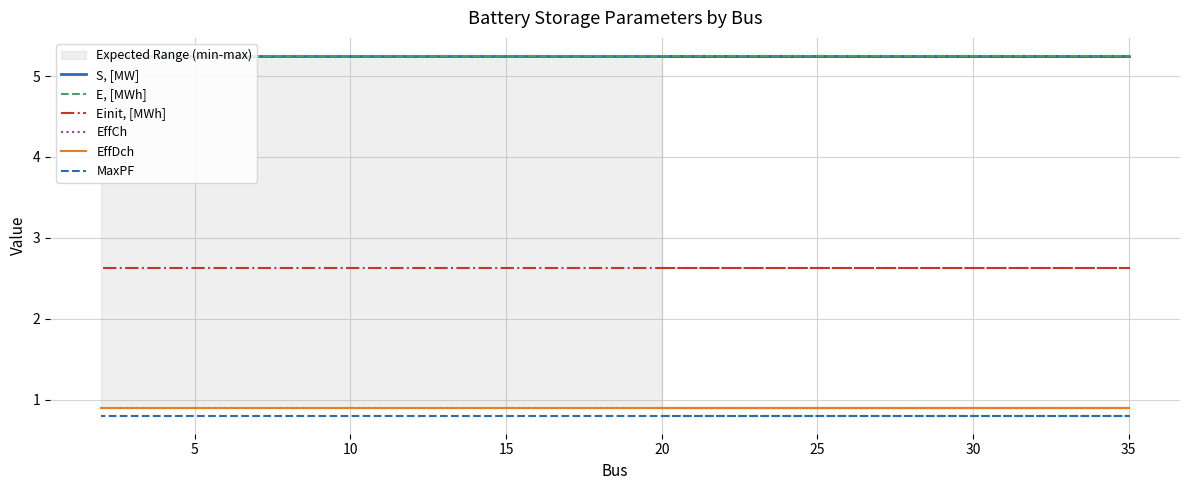

Reading left to right, transcribe all the data shown in this chart.

S, [MW]: 5.2	5.2	5.2	5.2	5.2
E, [MWh]: 5.2	5.2	5.2	5.2	5.2
Einit, [MWh]: 2.6	2.6	2.6	2.6	2.6
EffCh: 0.9	0.9	0.9	0.9	0.9
EffDch: 0.9	0.9	0.9	0.9	0.9
MaxPF: 0.8	0.8	0.8	0.8	0.8